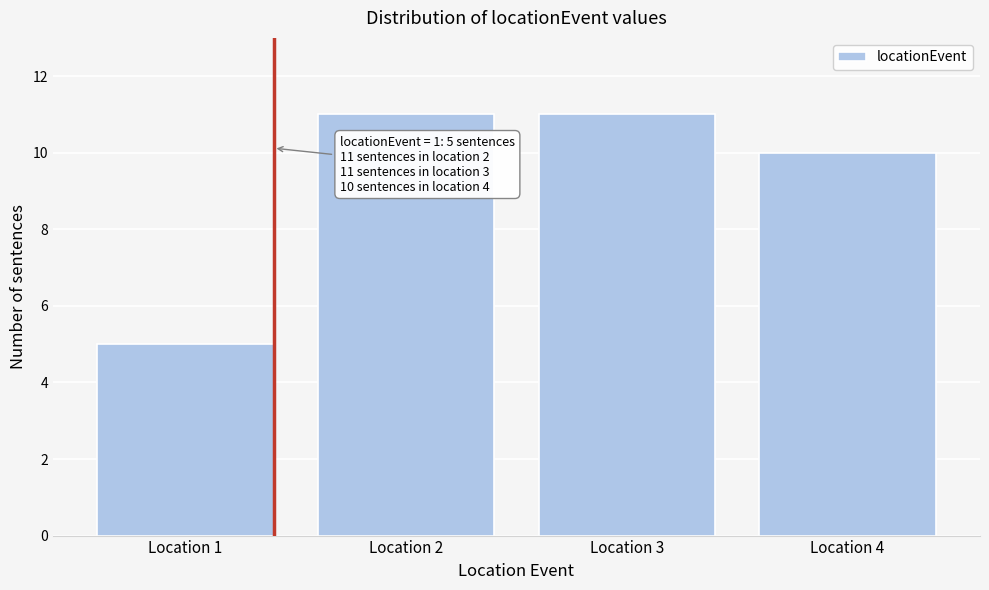

Reading right to left, extract all data points from this chart.

10	11	11	5